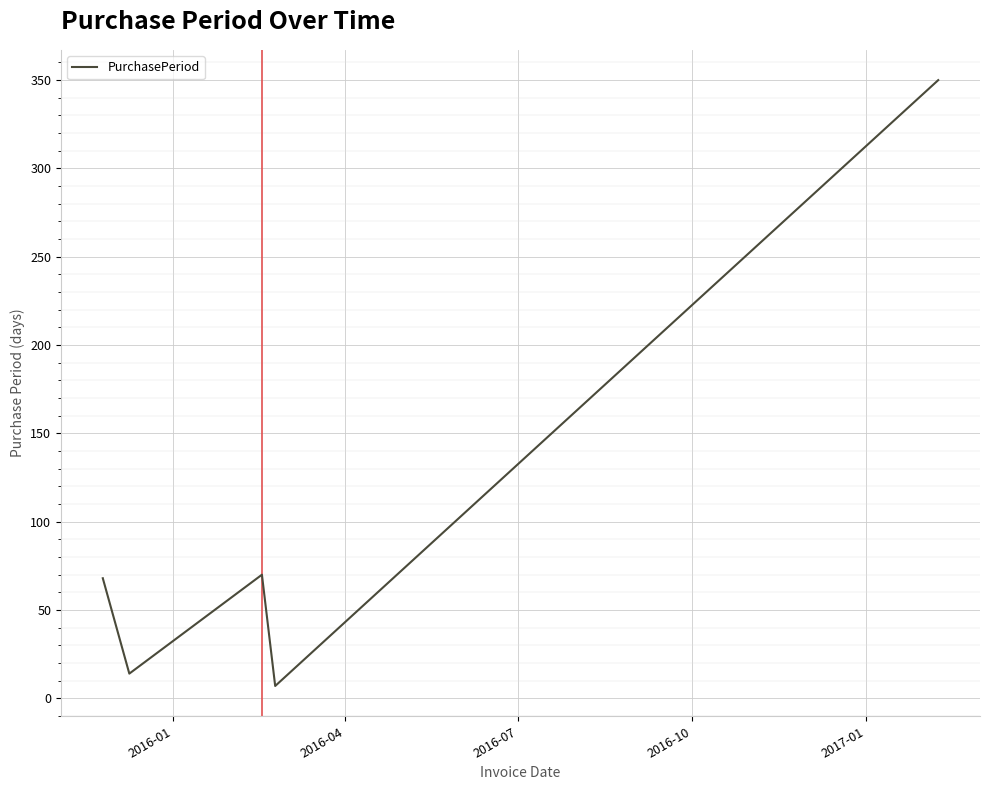

What is the sum of all values?

509